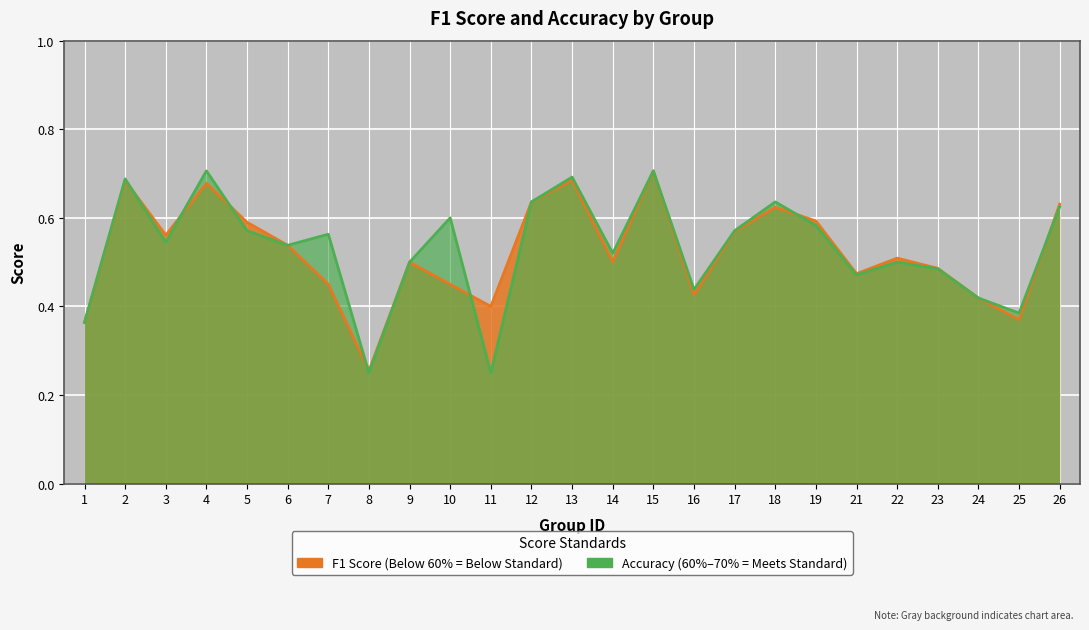

Rank the categories by accuracy value from lowest to highest.

8, 11, 1, 25, 24, 16, 21, 23, 9, 22, 14, 6, 3, 7, 5, 17, 19, 10, 26, 12, 18, 2, 13, 4, 15